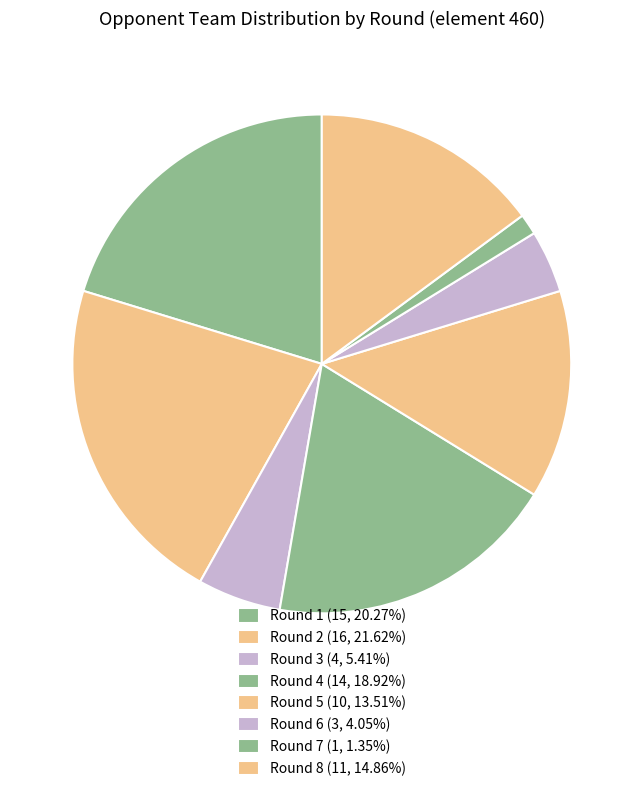

Count the number of slices in the pie.

8